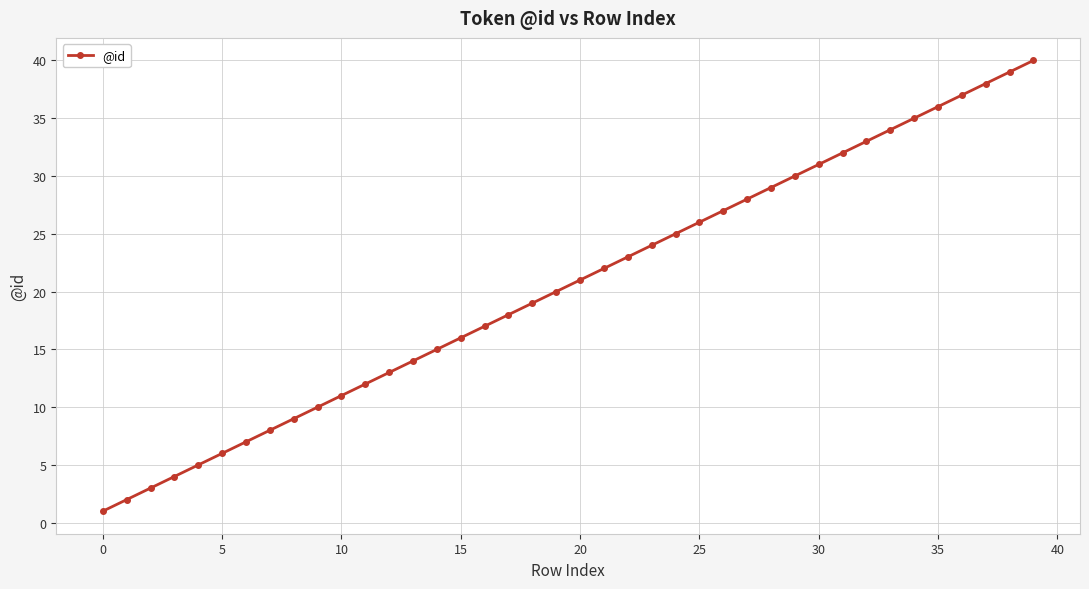

What is the difference between the second highest and second lowest values?

37